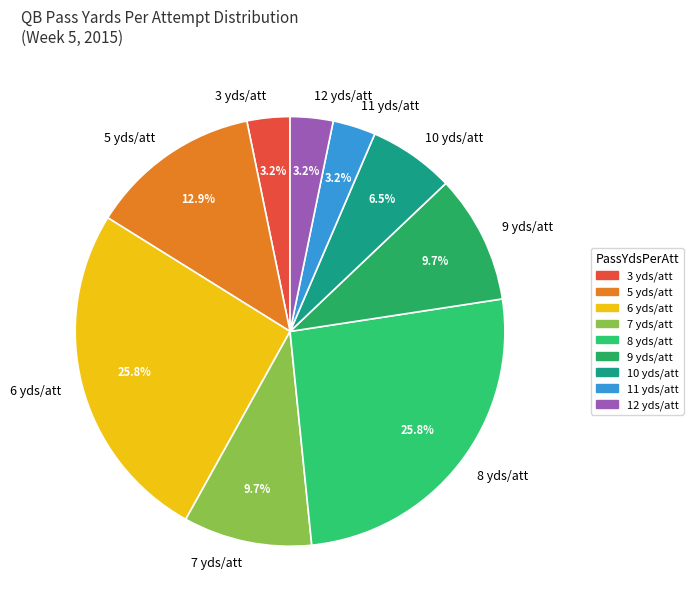

What is the ratio of the value at 12 yds/att to the value at 7 yds/att?

0.3